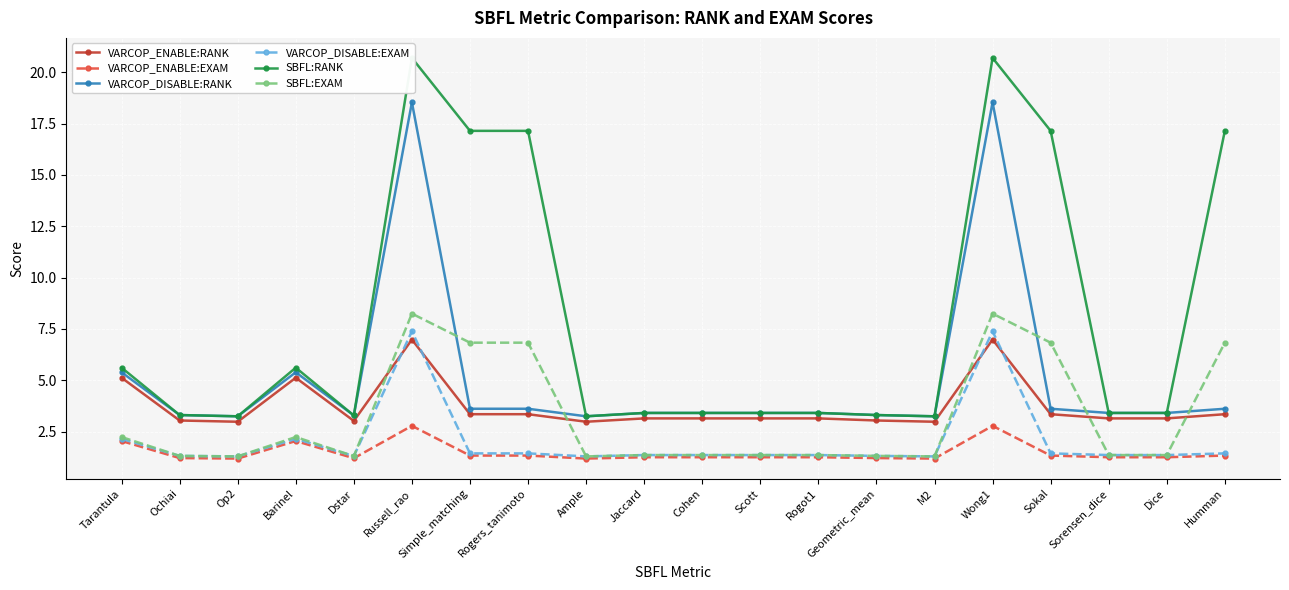

True or false: VARCOP_ENABLE:EXAM and SBFL:RANK cross at least once.

False